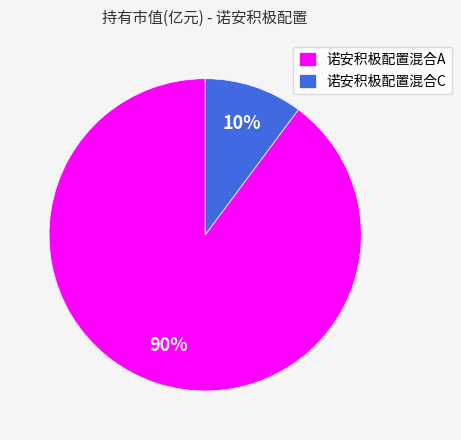

Rank the categories by value from lowest to highest.

诺安积极配置混合C, 诺安积极配置混合A